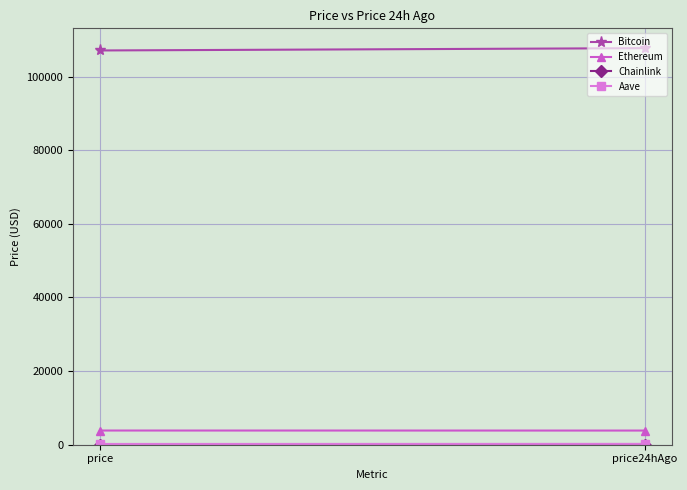

What are all the series names shown in the legend?

Bitcoin, Ethereum, Chainlink, Aave